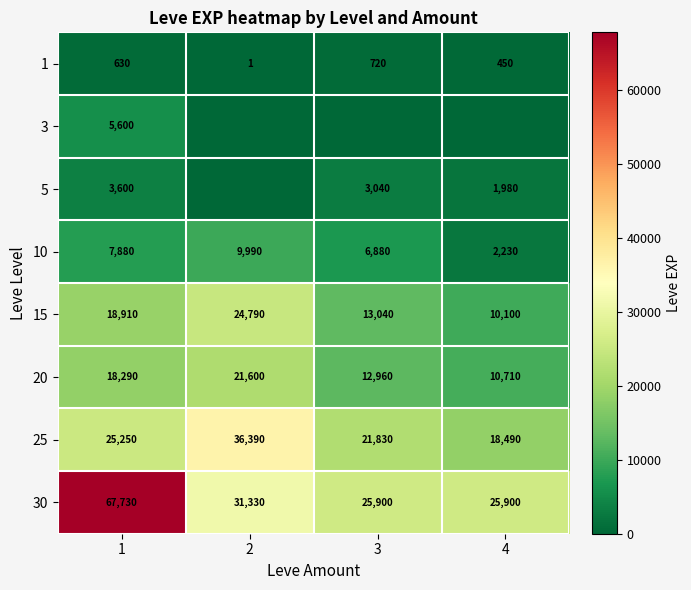

What is the greatest value displayed?

67730